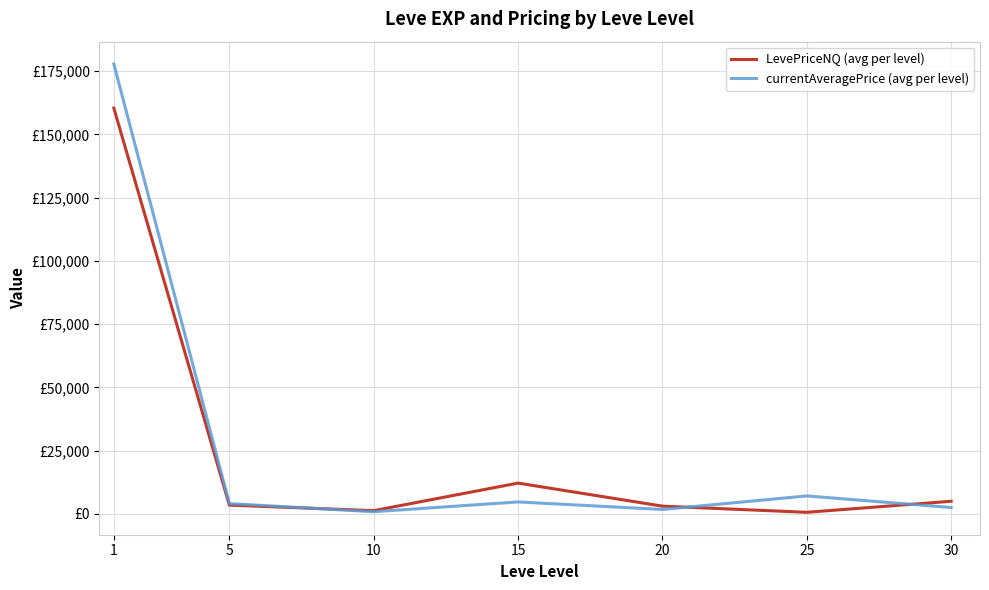

Which series ends up on top after the final intersection of currentAveragePrice (avg per level) and LevePriceNQ (avg per level)?

LevePriceNQ (avg per level)